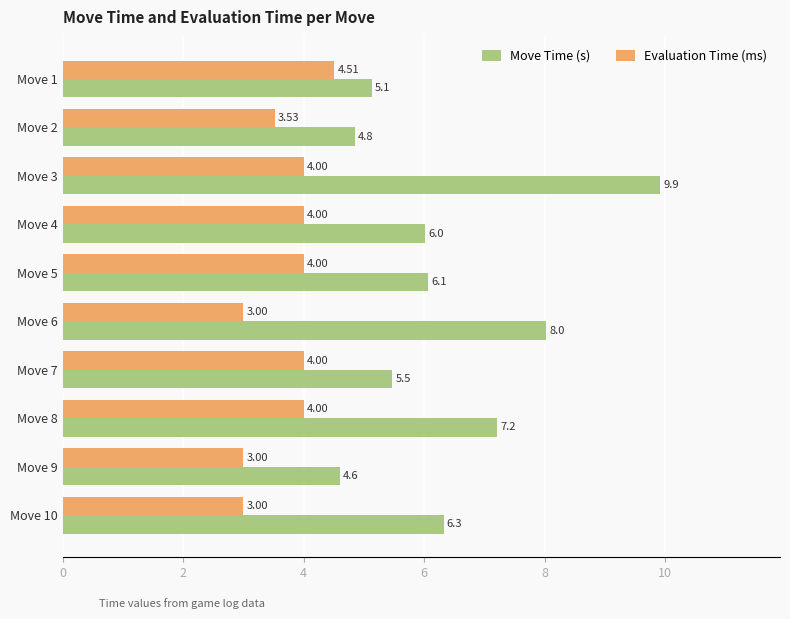

List the labels in order of Move Time (s) value, largest first.

Move 3, Move 6, Move 8, Move 10, Move 5, Move 4, Move 7, Move 1, Move 2, Move 9